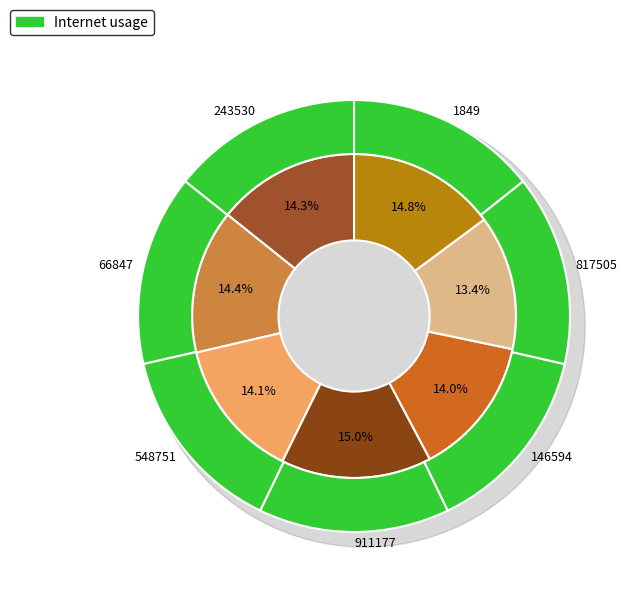

Does 243530 account for over 50% of the chart?

No